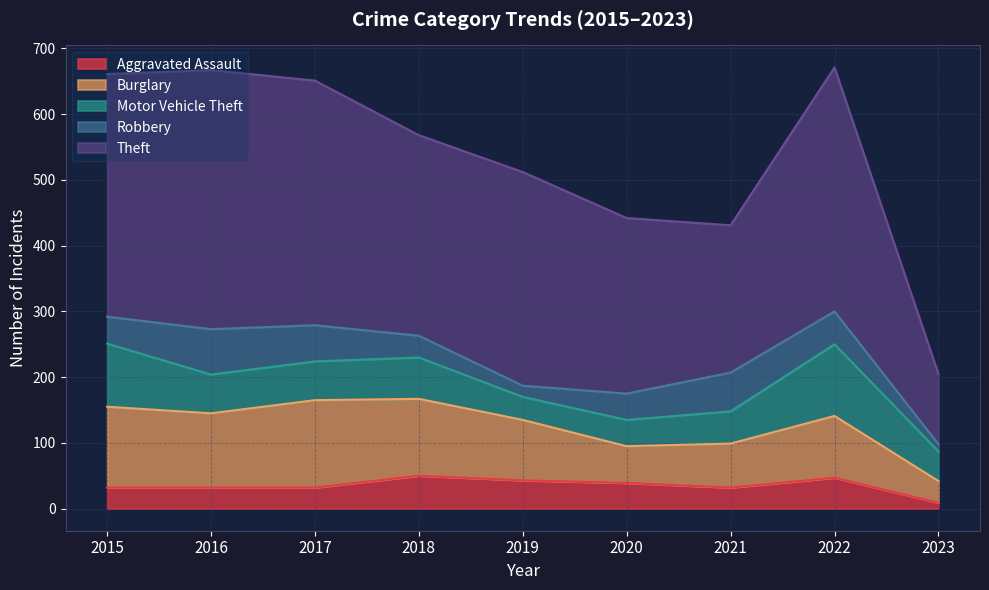

Where is Robbery nearest to the value 40?

2020